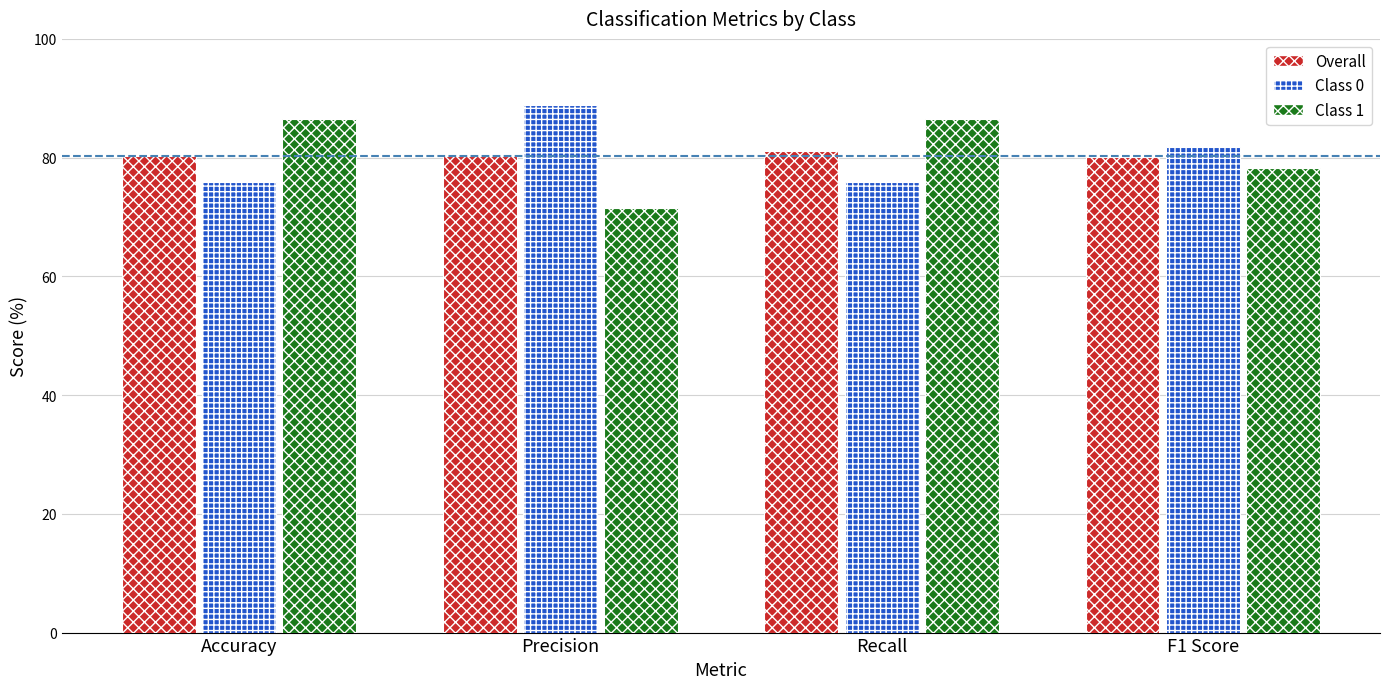

At how many categories does at least one series exceed 79?

4